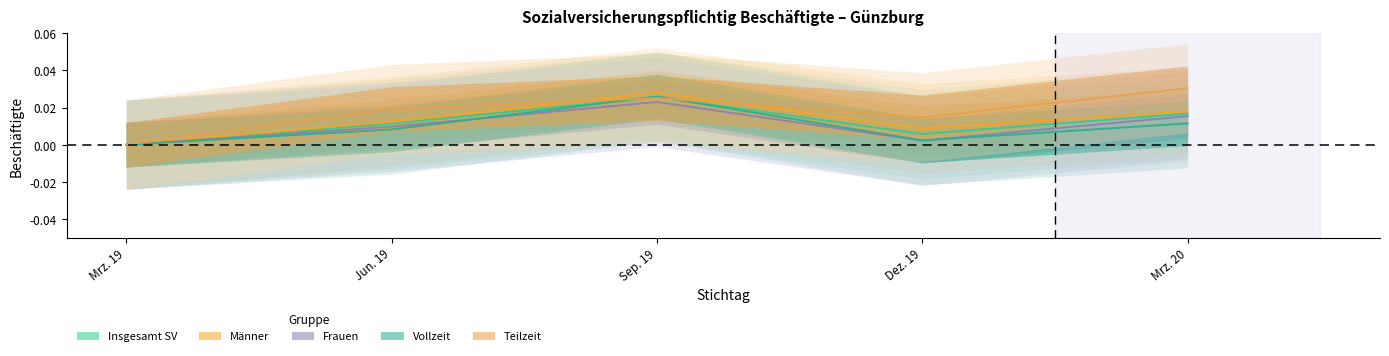

Between which two adjacent categories do Teilzeit and Männer first intersect?

Jun. 19 and Sep. 19